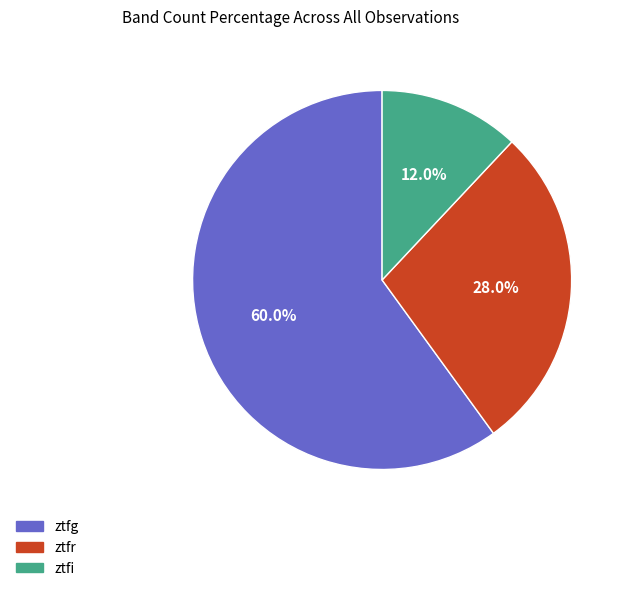

Does any single category account for the majority?

Yes